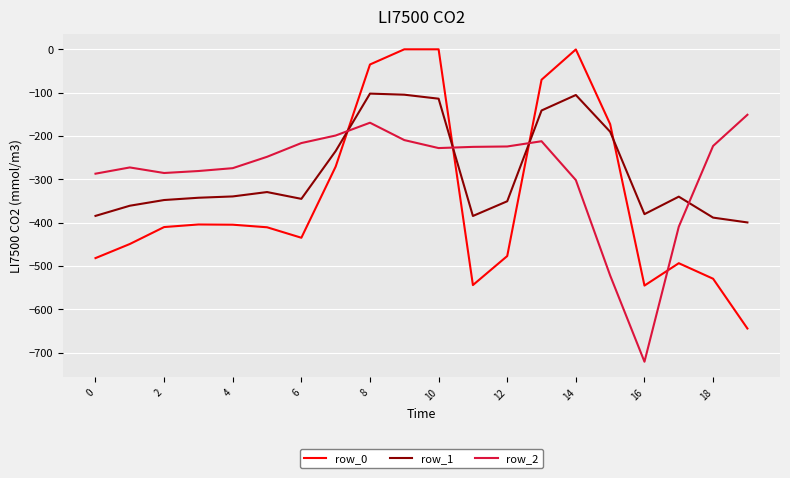

List the series in order of their peak value, lowest first.

row_2, row_1, row_0